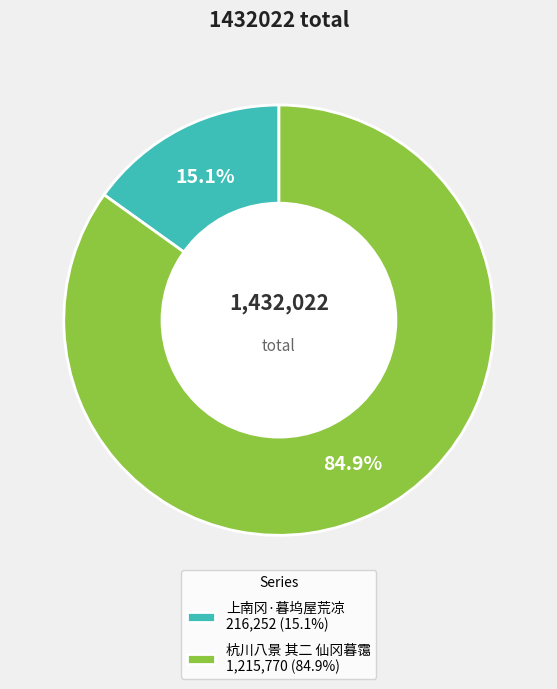

How many slices are in this pie chart?

2